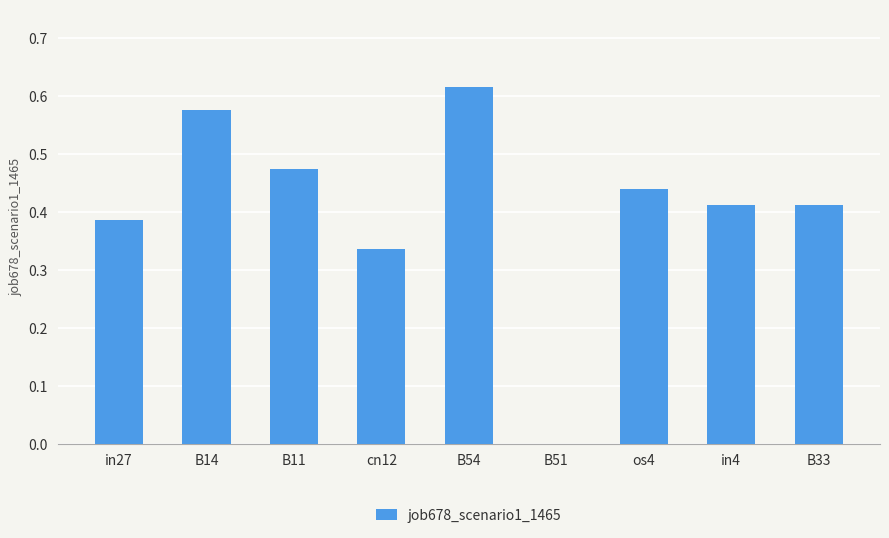

Which category has the highest value across all series?

B54